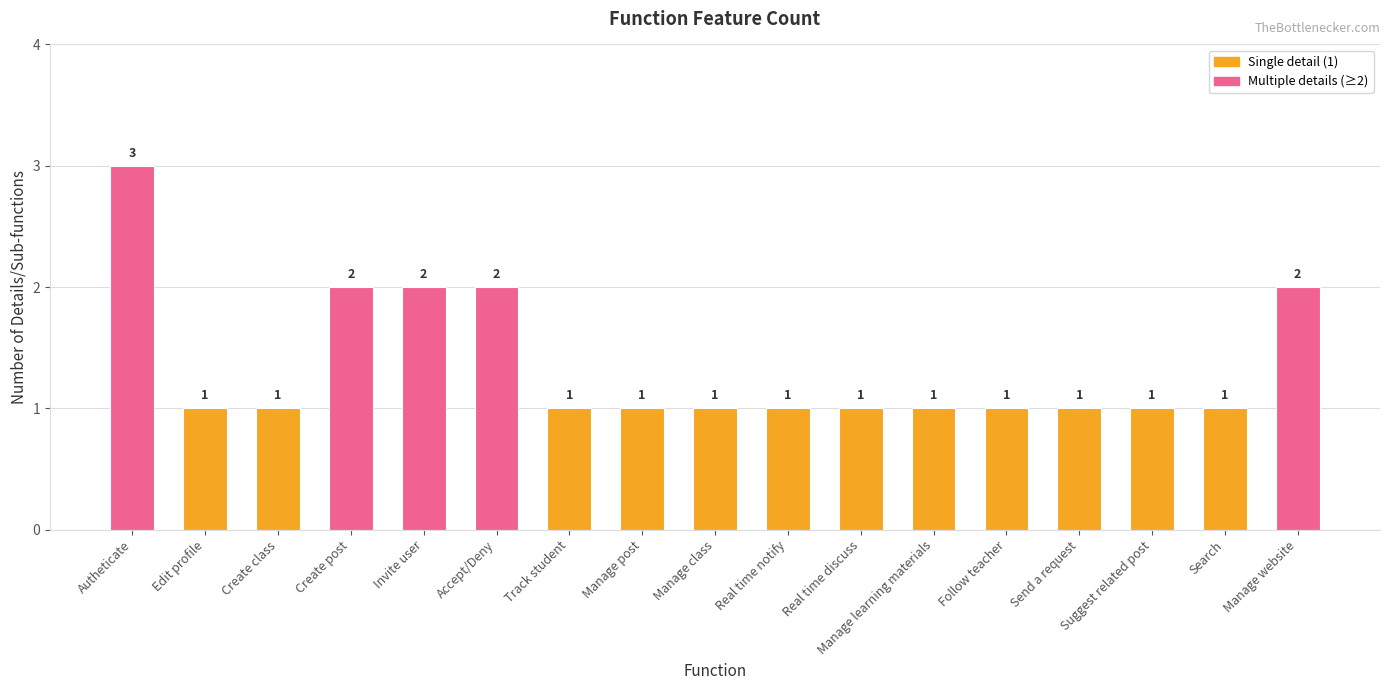

What is the change in value from Create class to Invite user?

+1